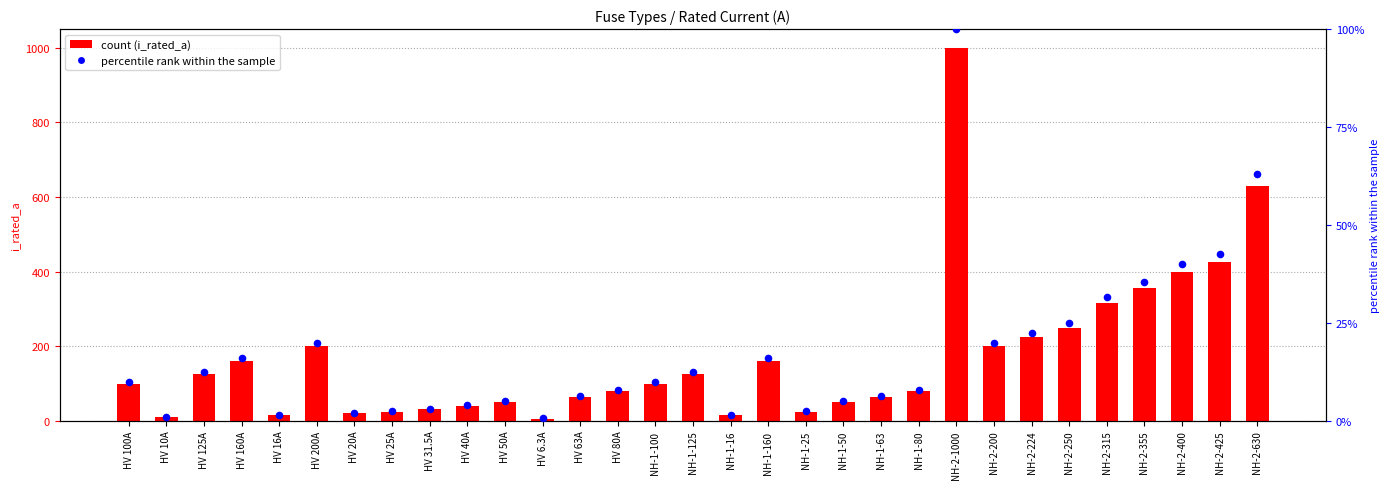

Which series contains the highest Y value?

i_rated_a